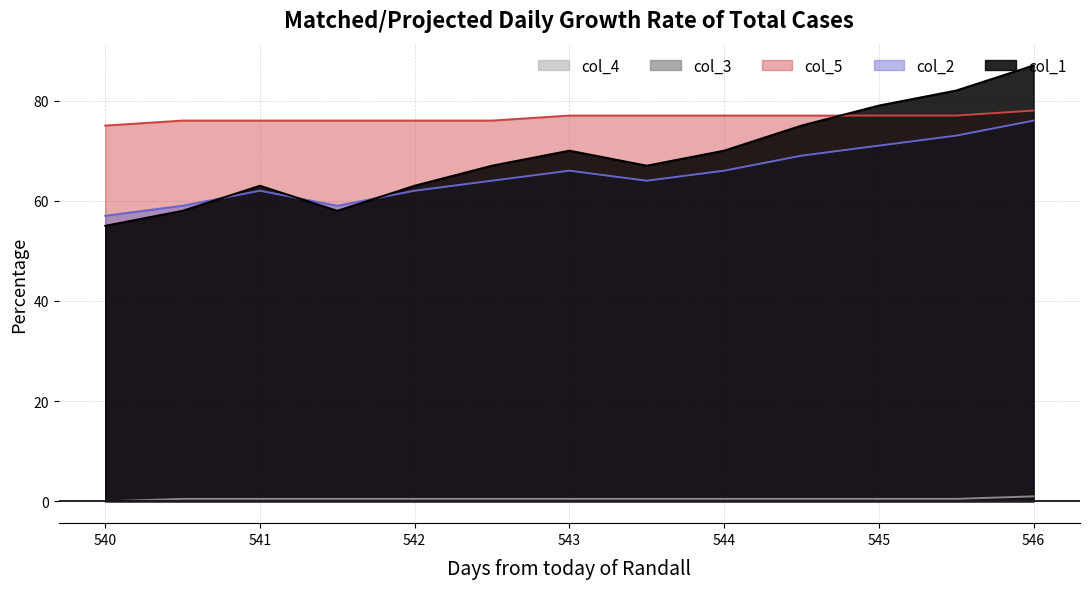

How many data points in col_2 are less than 64?

5